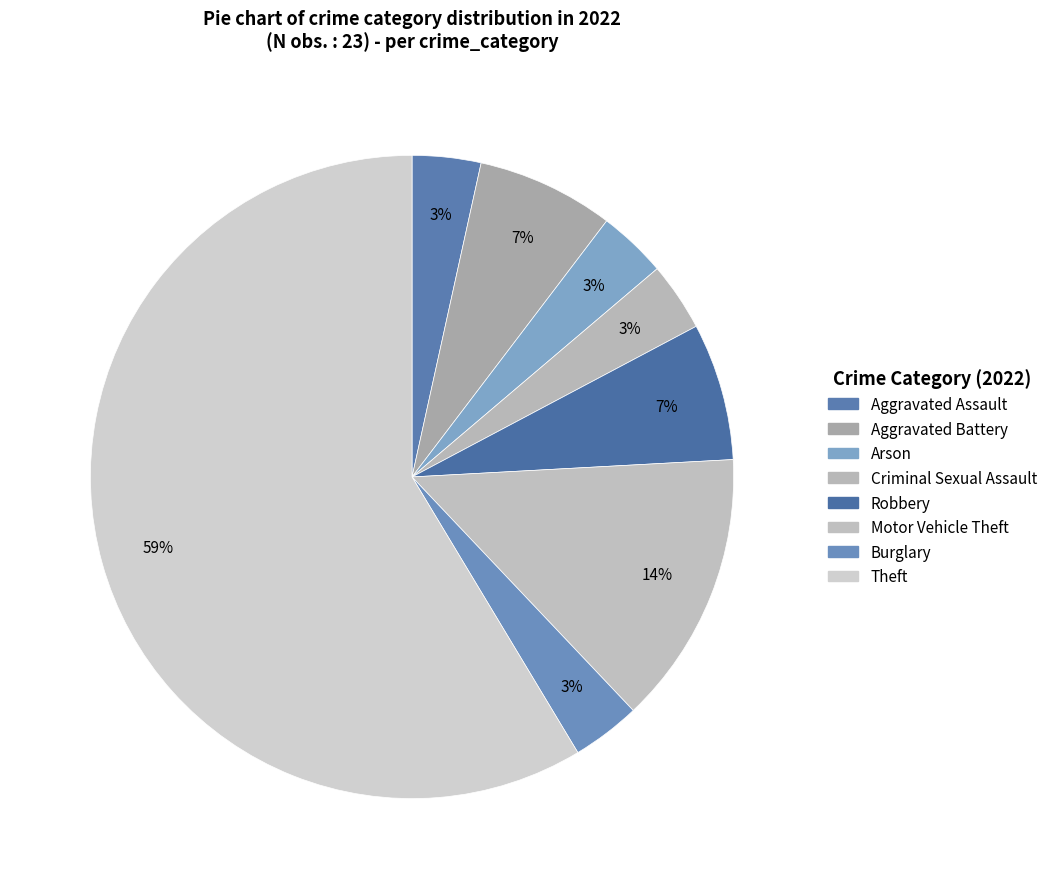

True or false: Motor Vehicle Theft accounts for 3% of the total.

False